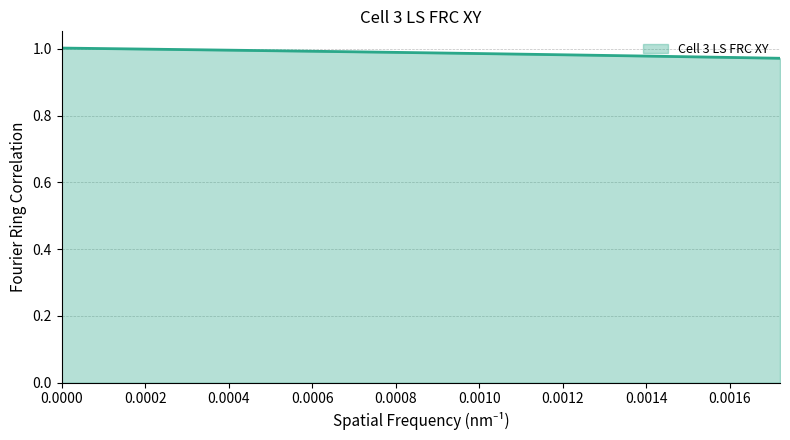

Count the number of categories in the chart.

38